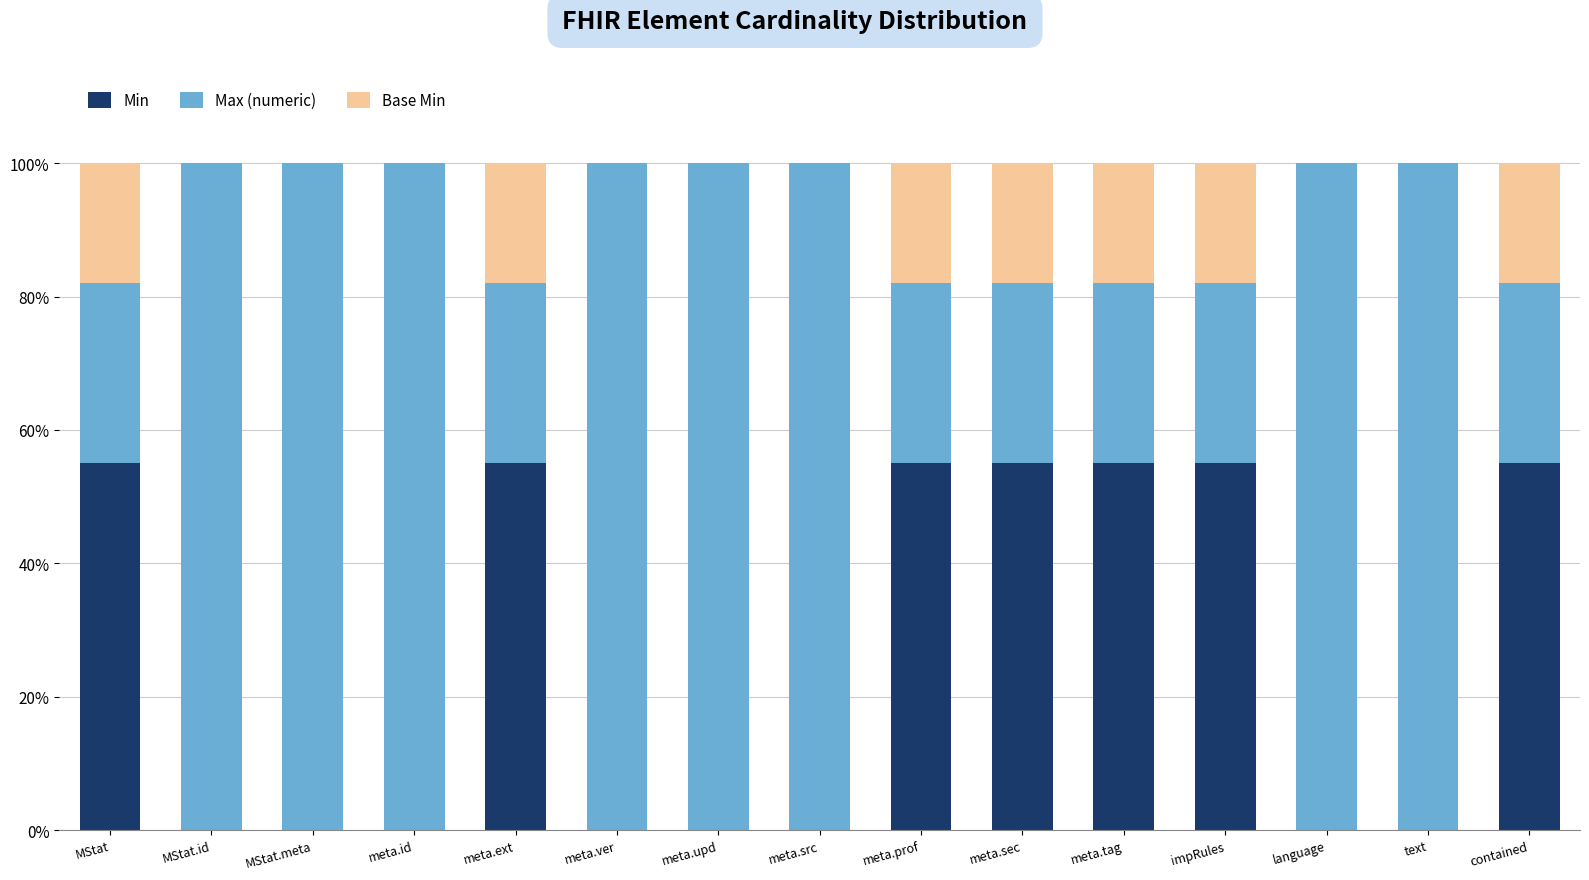

At meta.tag, list the series in order from smallest to largest.

Base Min, Max (numeric), Min